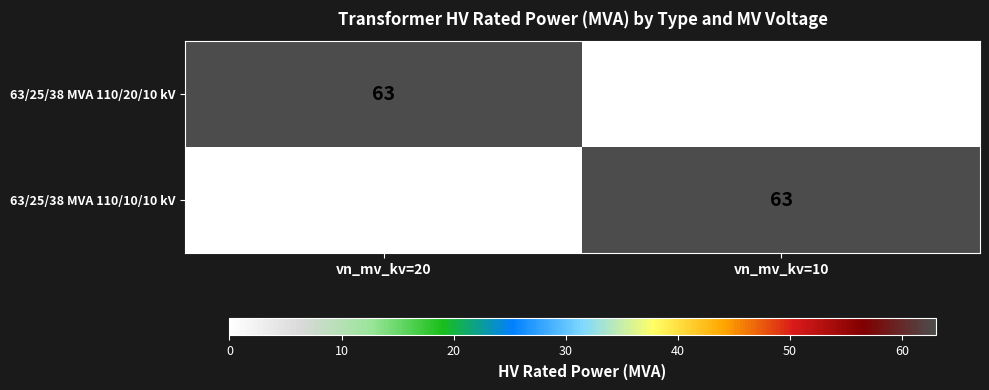

What is the sum of all 63/25/38 MVA 110/20/10 kV values?

63